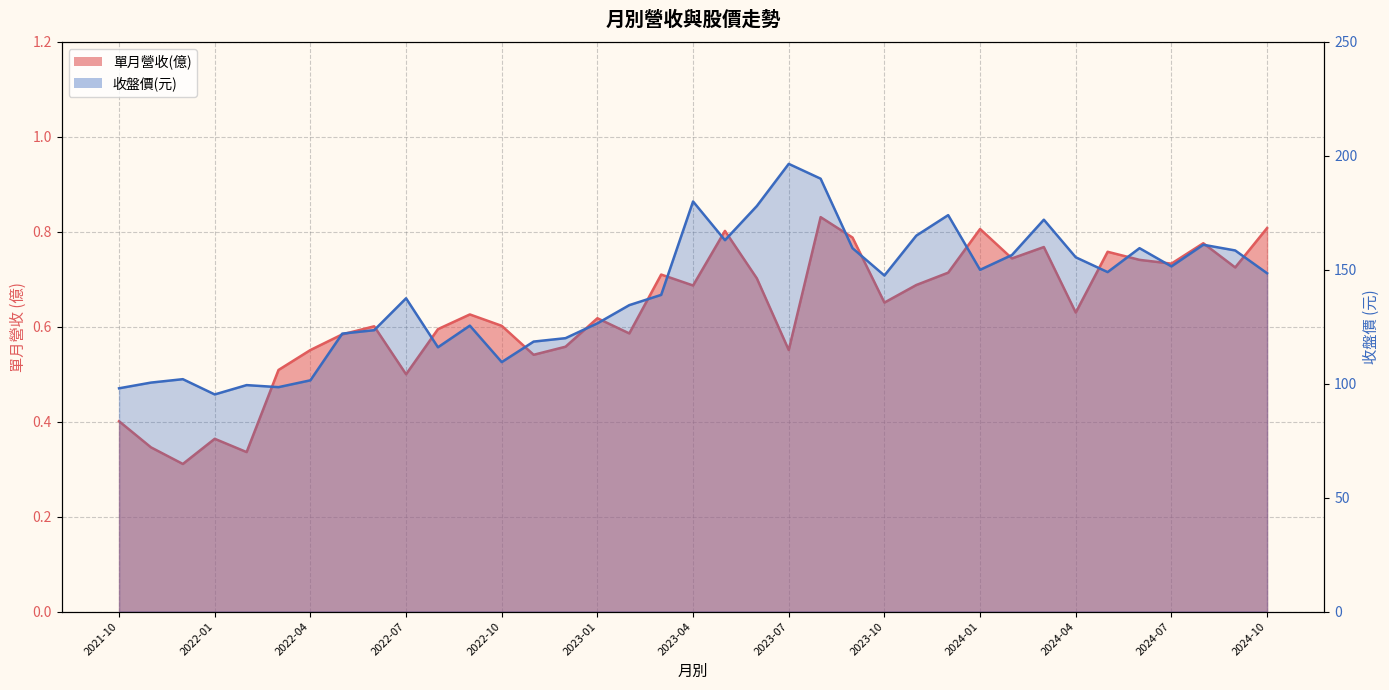

What is the label of the 9th point from the right?

2024-02